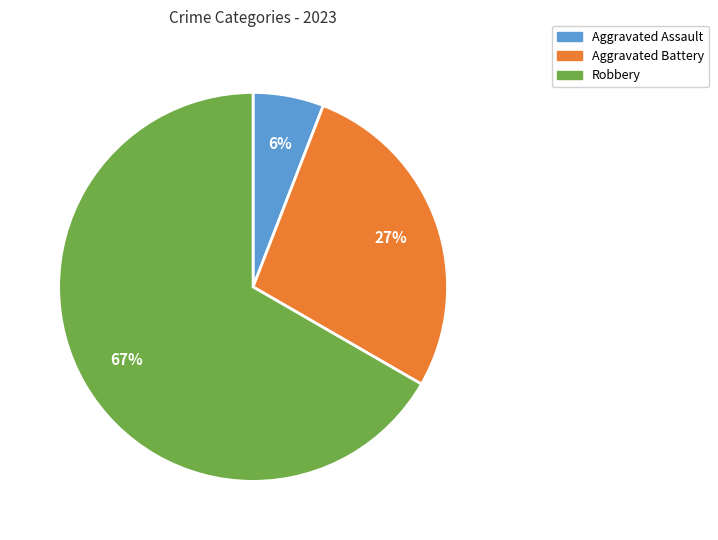

To the nearest percent, what is the difference between the largest and smallest slice percentages?

61%